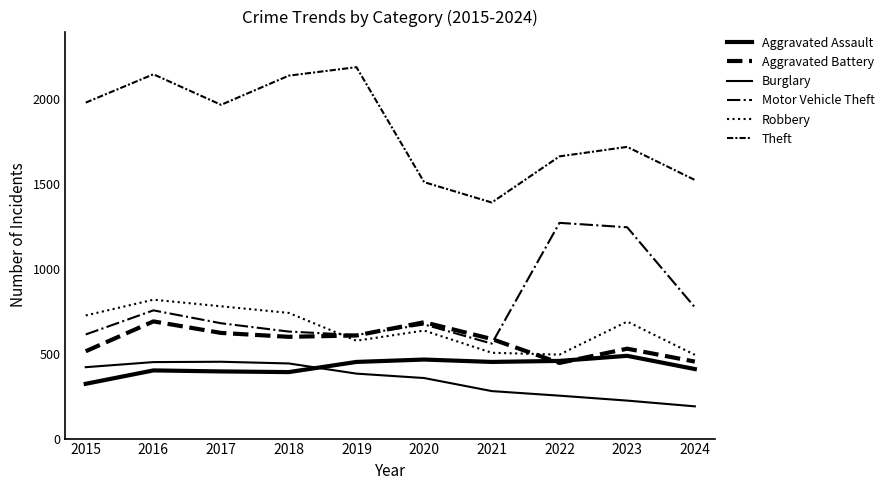

True or false: Burglary has more than 1 points higher than both neighbors.

False